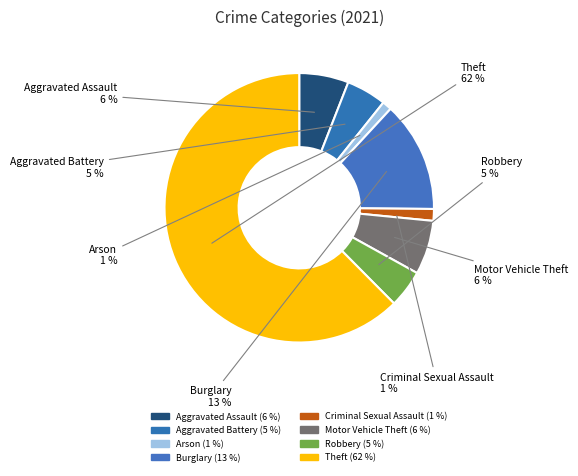

Which category has the biggest portion of the pie?

Theft